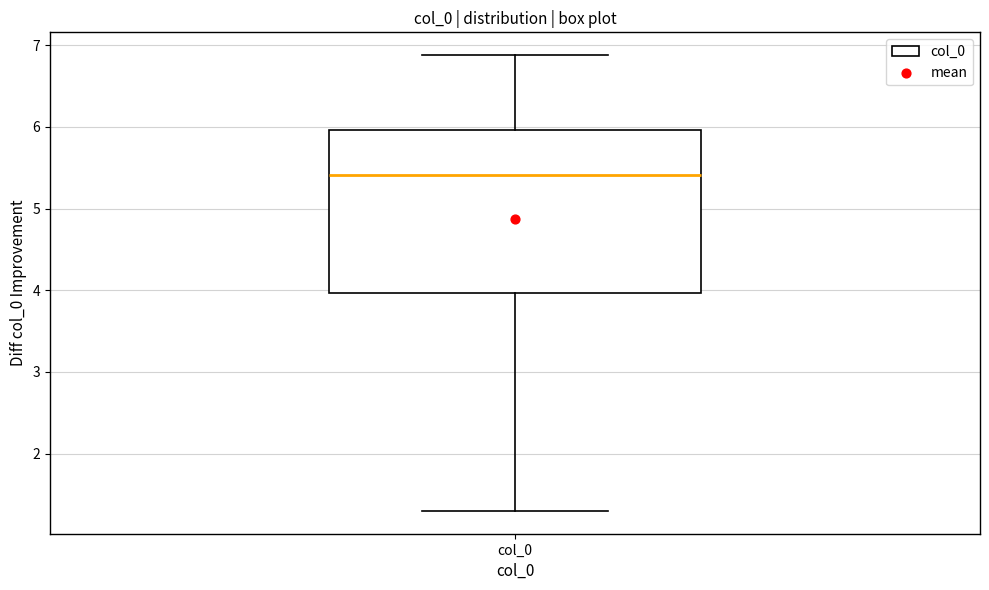

Transcribe this box plot: give where the median line is, the range the box spans, and where the two whiskers end, as read against the y-axis. The values are not printed on the chart, so give them approximately, as read against the axis.

median 5.4, box 4.0 to 6.0, whiskers 1.3 to 6.9